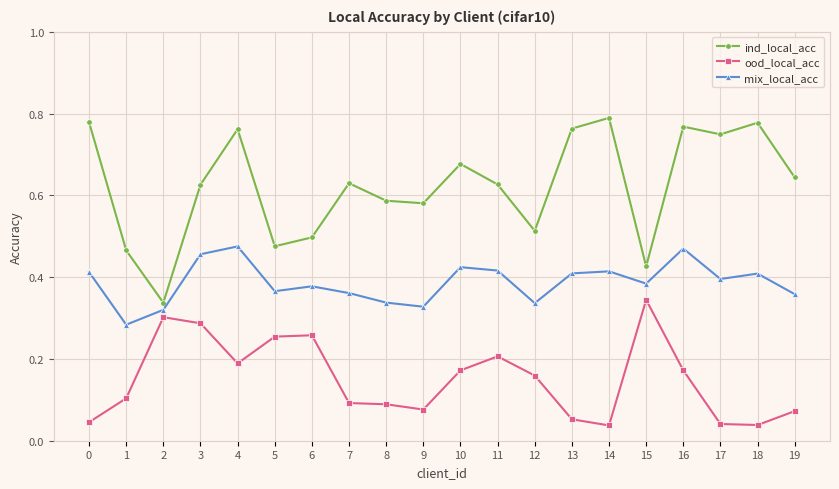

How many distinct data groups are displayed?

3